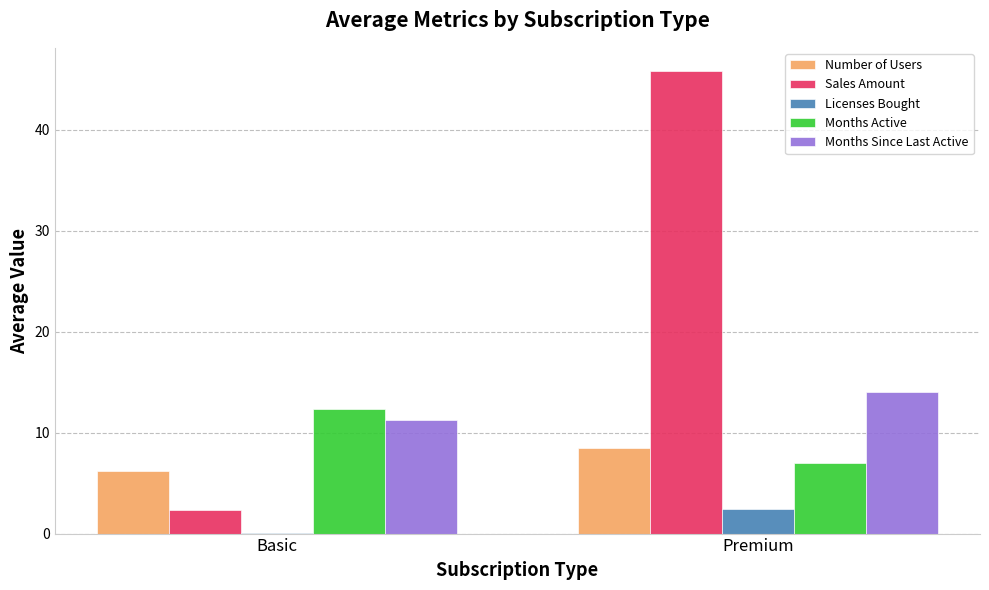

What is the maximum value for Months Active?

12.3